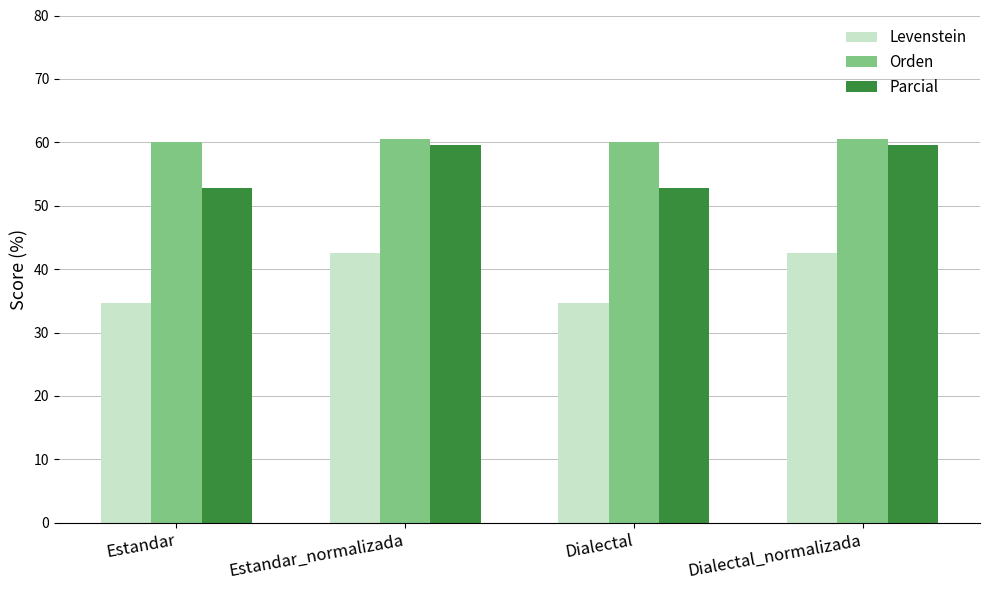

What is the highest value of the Levenstein series?

42.6